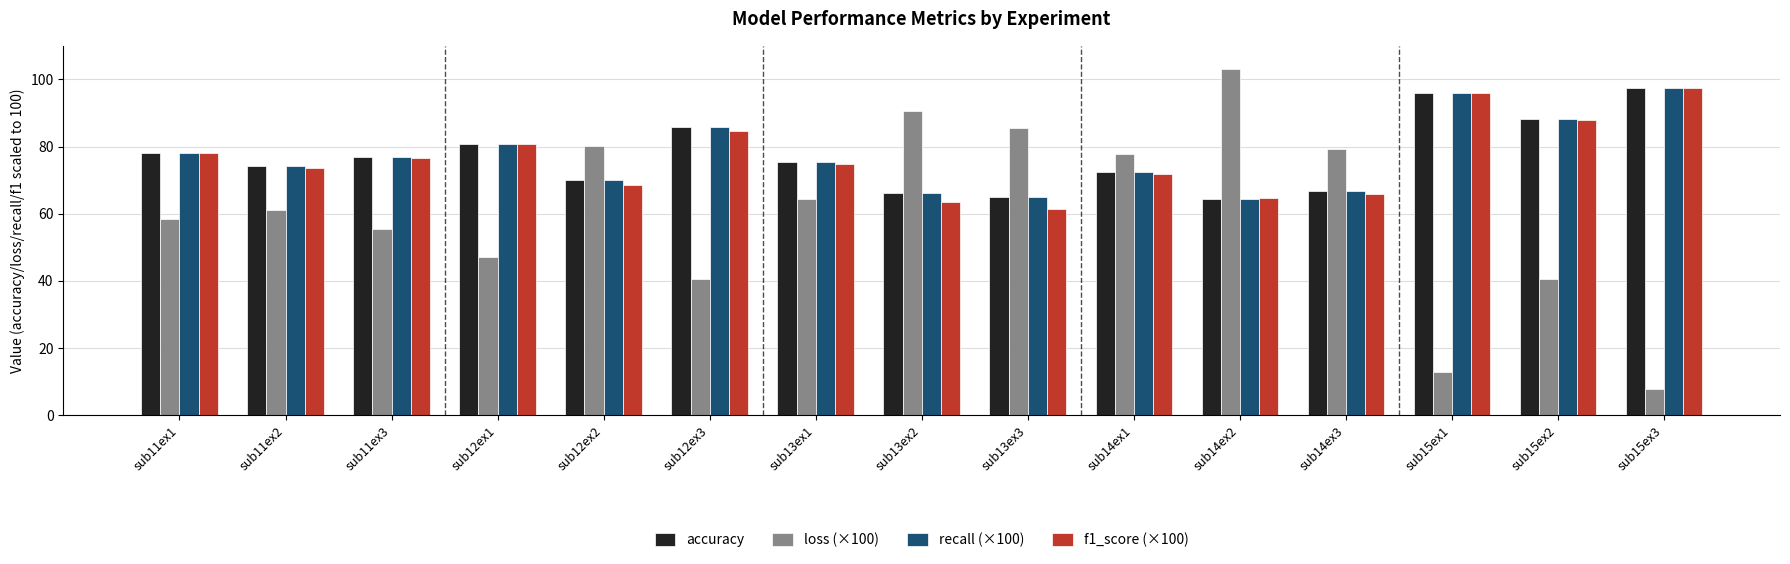

The value of loss (×100) at sub13ex1 is 64.4. True or false?

True